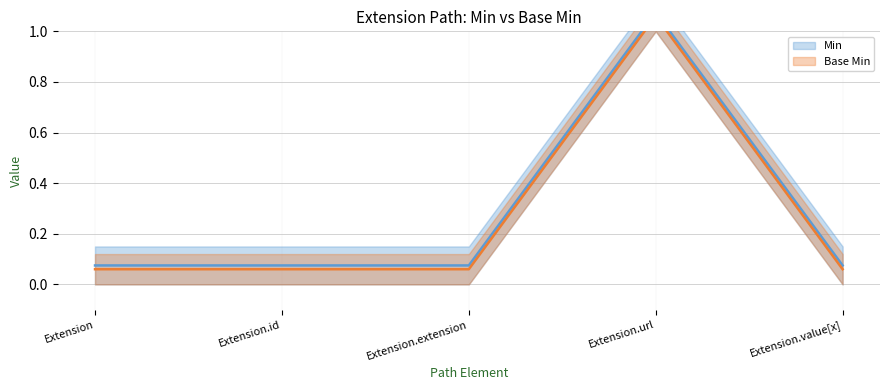

The Min series shows 0.1 at Extension. True or false?

True